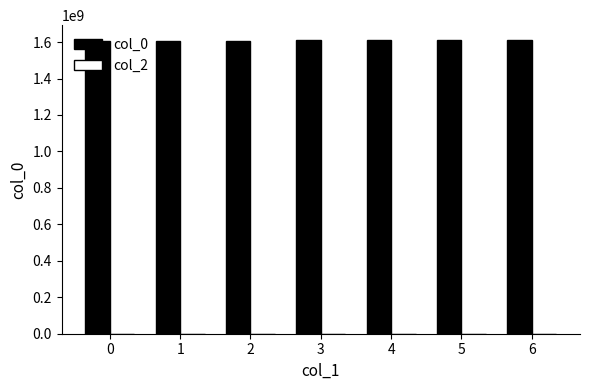

How many series are shown in this chart?

1